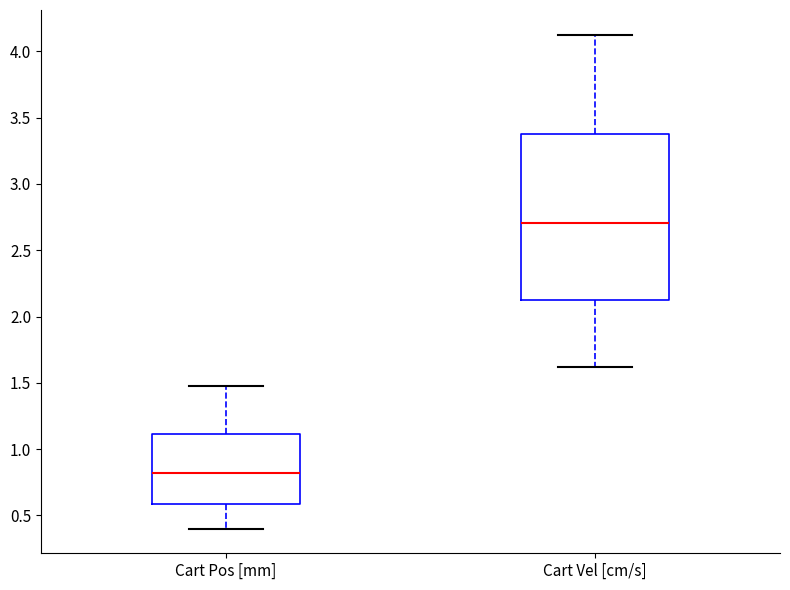

Reading left to right, transcribe this box plot: for each box, give where its median line is, the range the box spans, and where its two whiskers end, as read against the y-axis. The values are not printed on the chart, so give them approximately, as read against the axis.

Cart Pos [mm]: median 0.8, box 0.6 to 1.1, whiskers 0.4 to 1.5
Cart Vel [cm/s]: median 2.7, box 2.1 to 3.4, whiskers 1.6 to 4.1